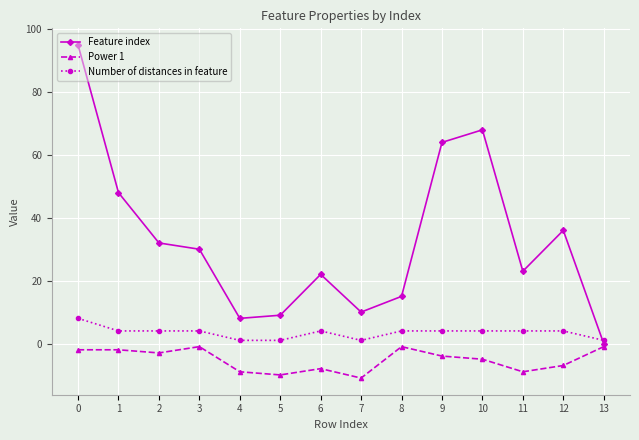

True or false: Power 1 has more than 0 points higher than both neighbors.

True